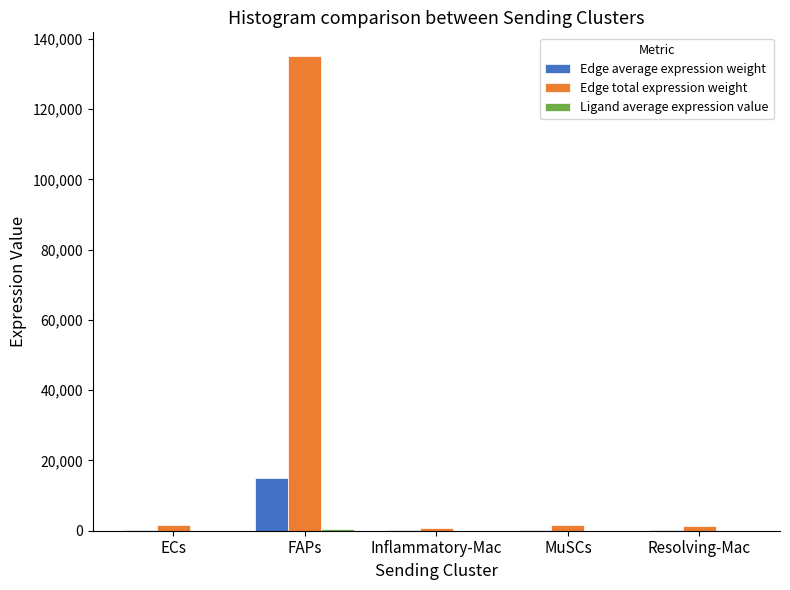

Where does the Edge total expression weight series first go above 1617?

ECs